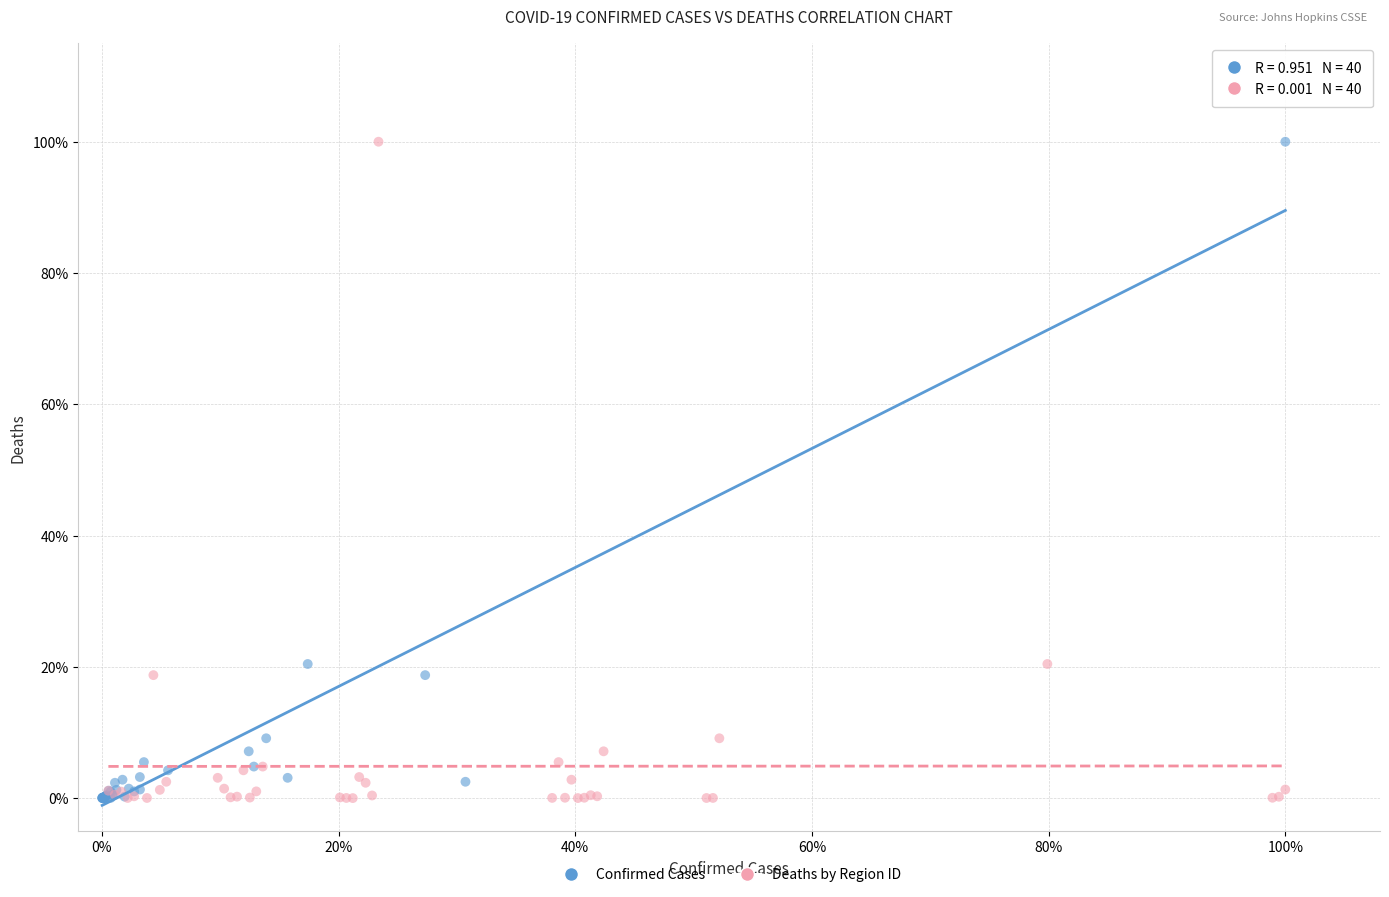

What are all the series names shown in the legend?

Confirmed Cases, Deaths by Region ID